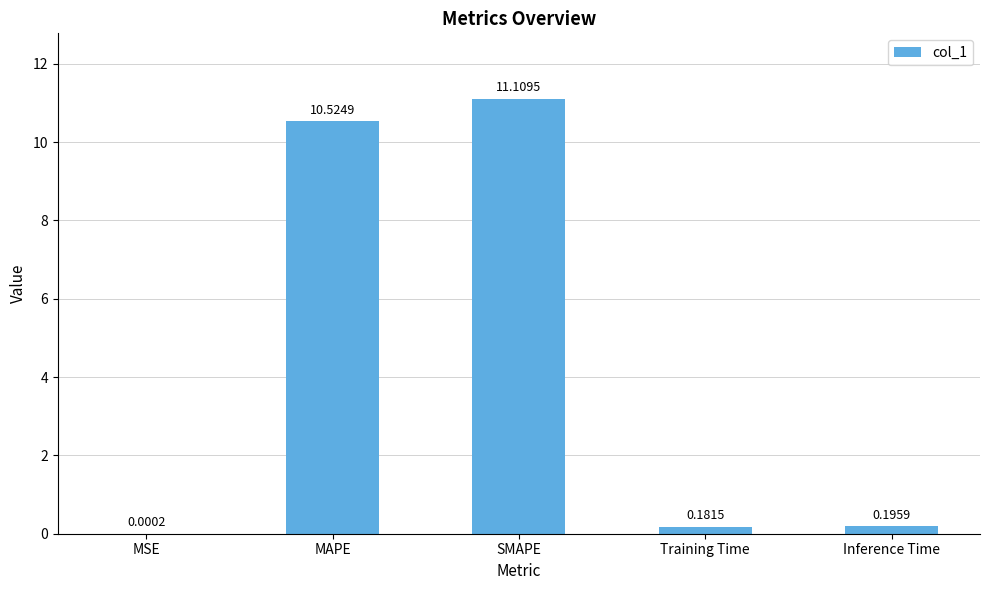

What is the average value?

4.4